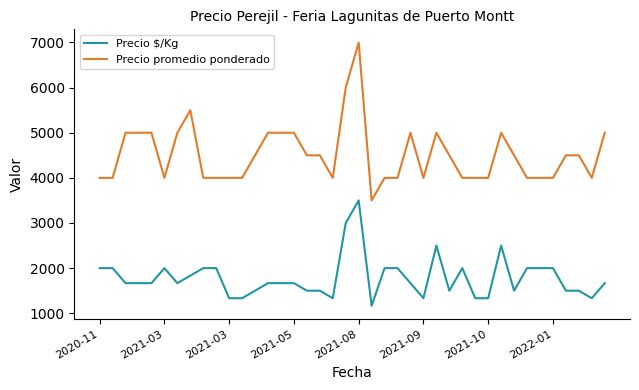

Which series has the largest total across all categories?

Precio promedio ponderado